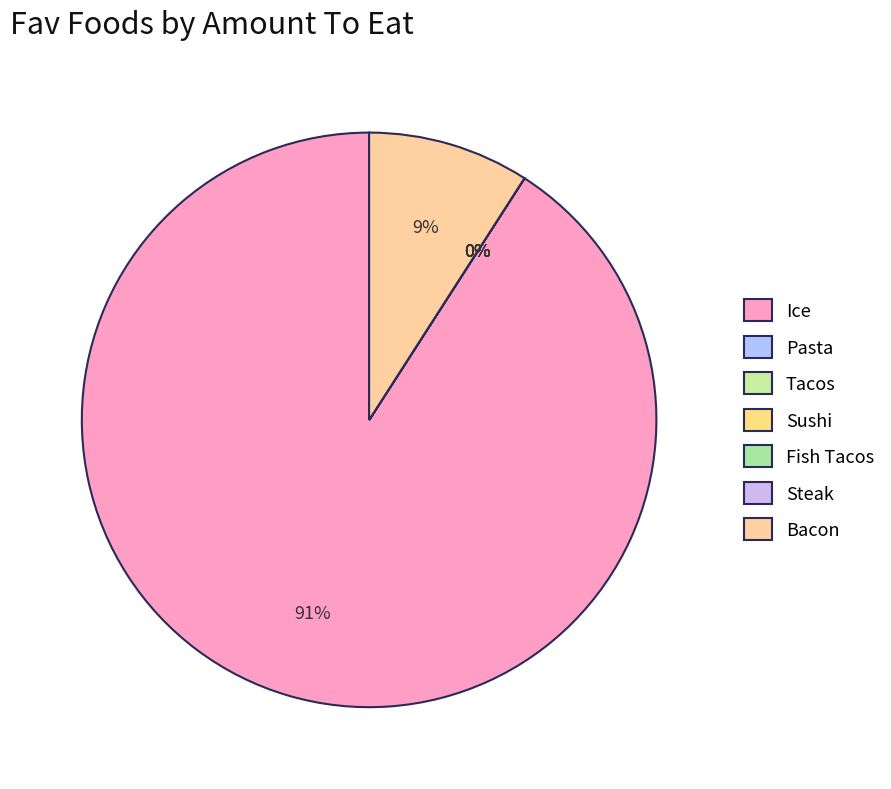

What percentage is the Bacon slice, to the nearest percent?

9%